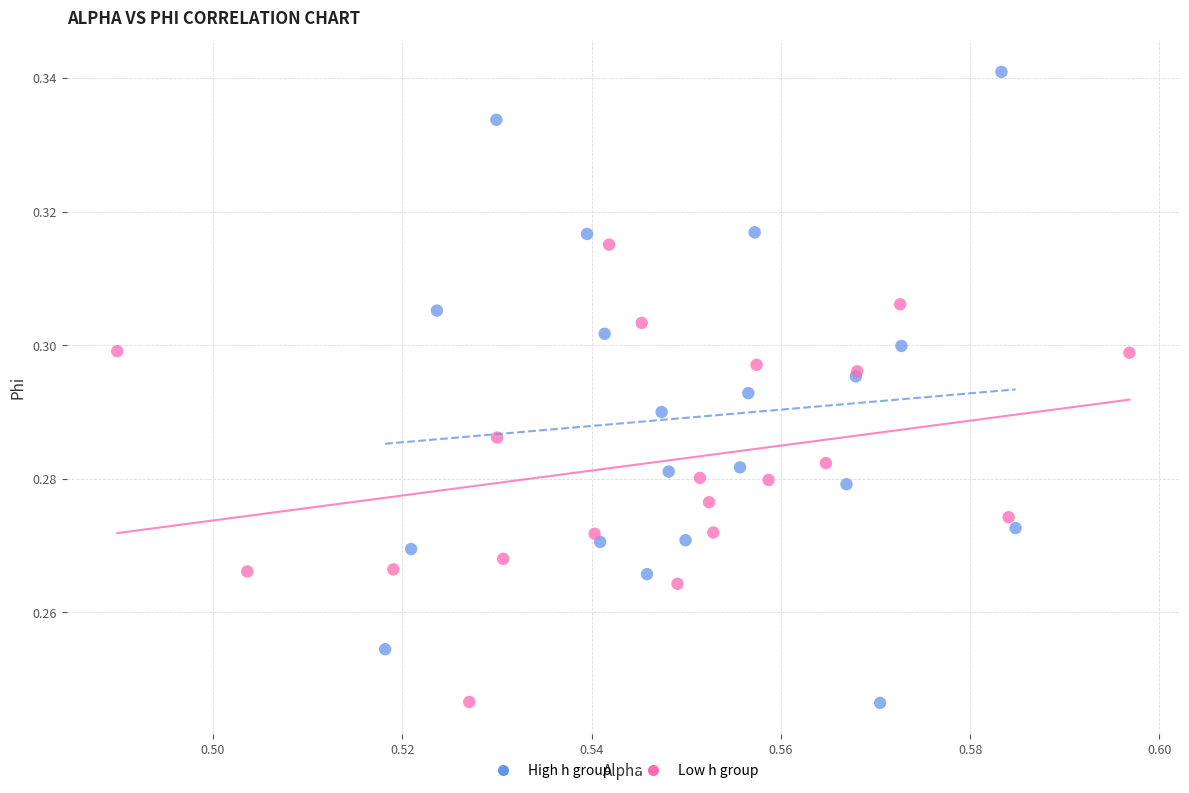

Which series has the widest spread of Y values?

High h group